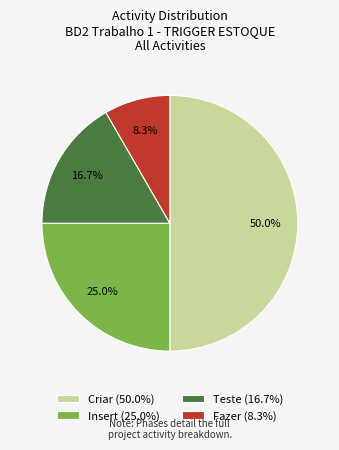

What is the largest slice in the pie chart?

Criar